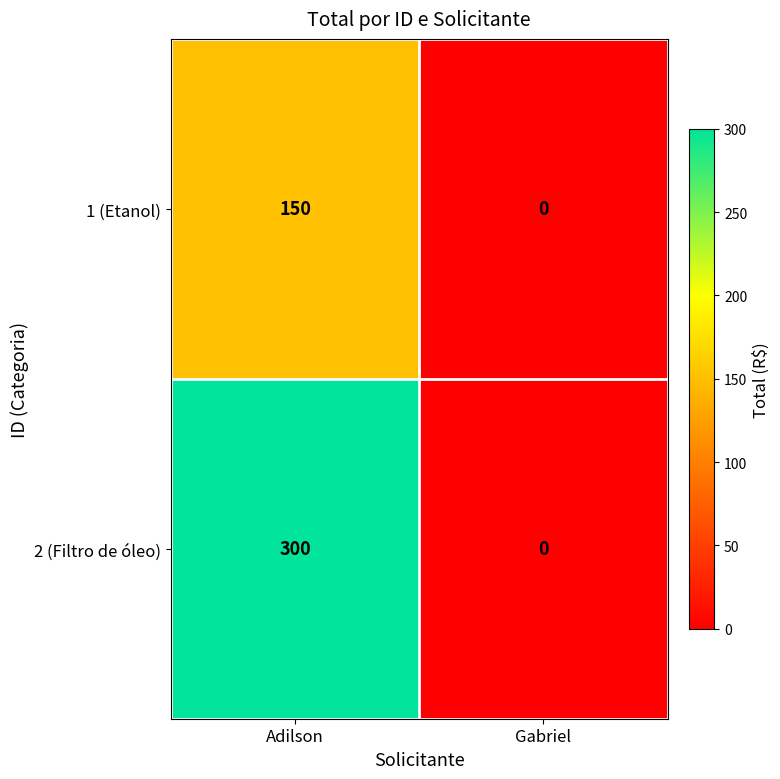

Is it true that 1 (Etanol) equals 150 at Adilson?

True